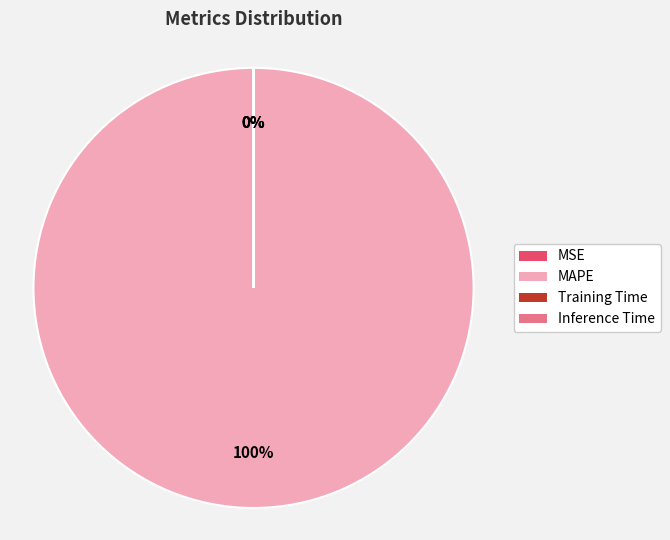

True or false: MAPE accounts for 100% of the total.

True